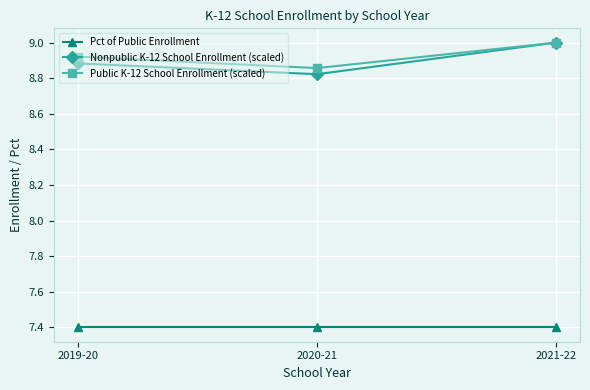

What is the difference between the maximum and minimum values in the Public K-12 School Enrollment (scaled) series?

0.1